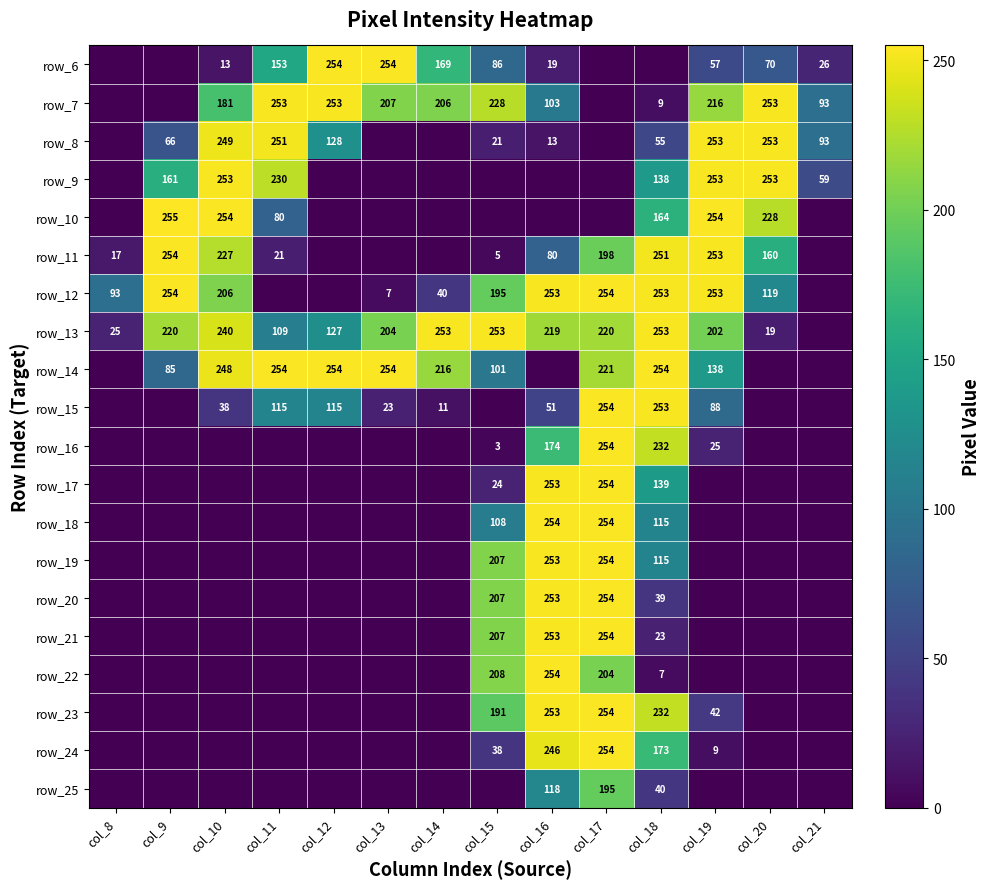

True or false: row_14 has a value of 248 at col_10.

True